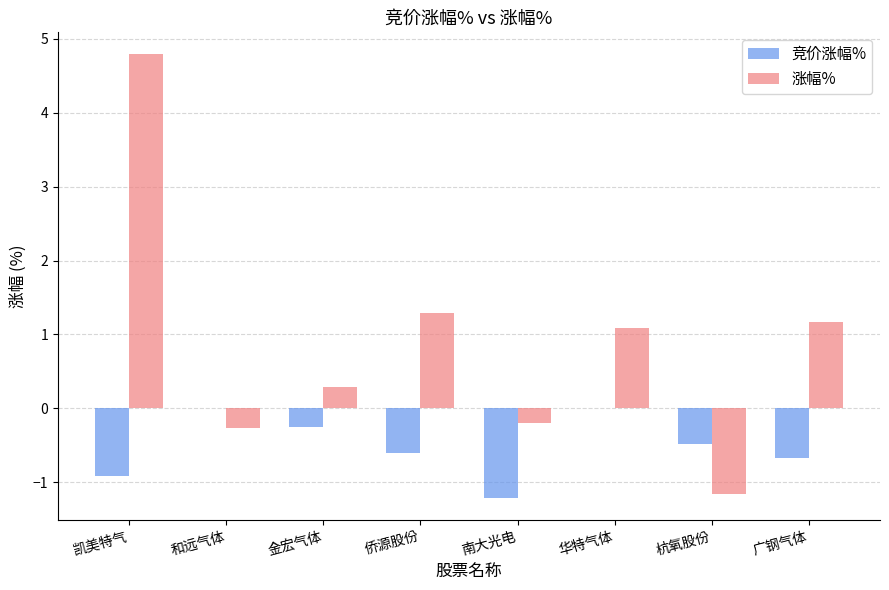

What are all the series names shown in the legend?

竞价涨幅%, 涨幅%